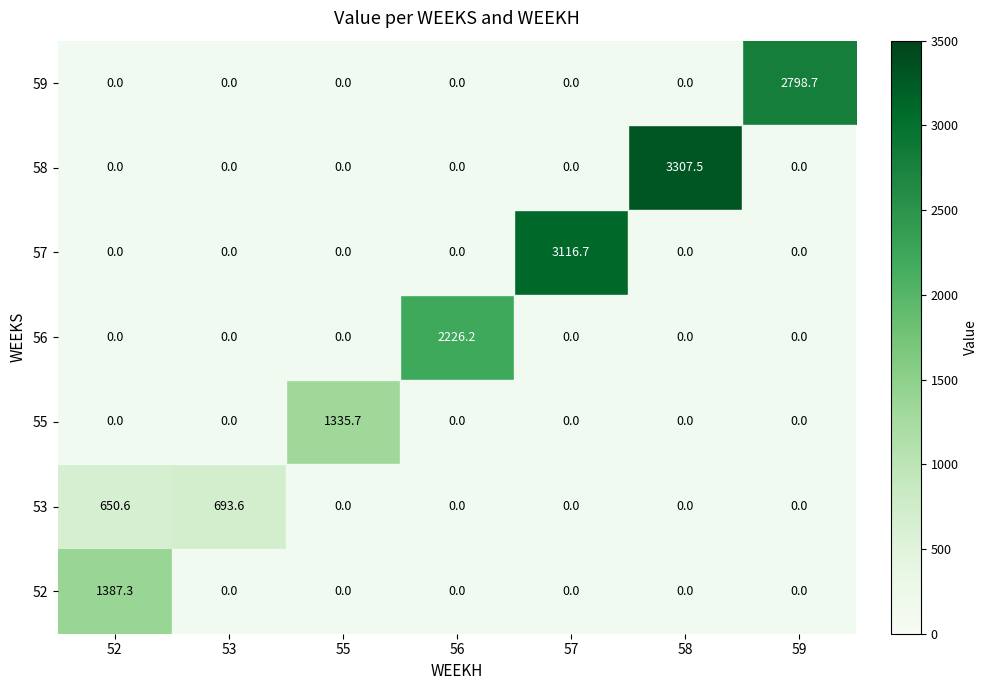

Is it true that 55 equals 1335.7 at 55?

True